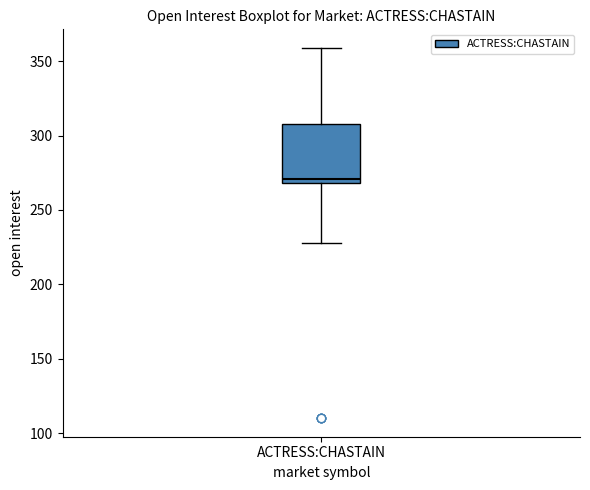

Transcribe this box plot: give where the median line is, the range the box spans, and where the two whiskers end, as read against the y-axis. The values are not printed on the chart, so give them approximately, as read against the axis.

median 270 (just above the box's lower edge), box 270 to 310, whiskers 230 to 360